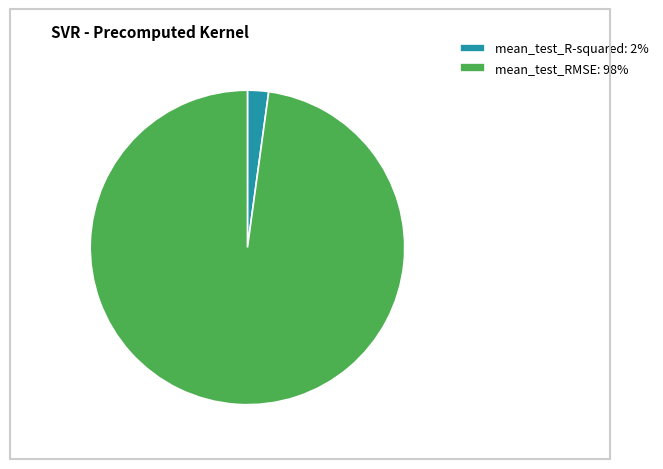

Is mean_test_R-squared: 2% the majority of the pie?

No